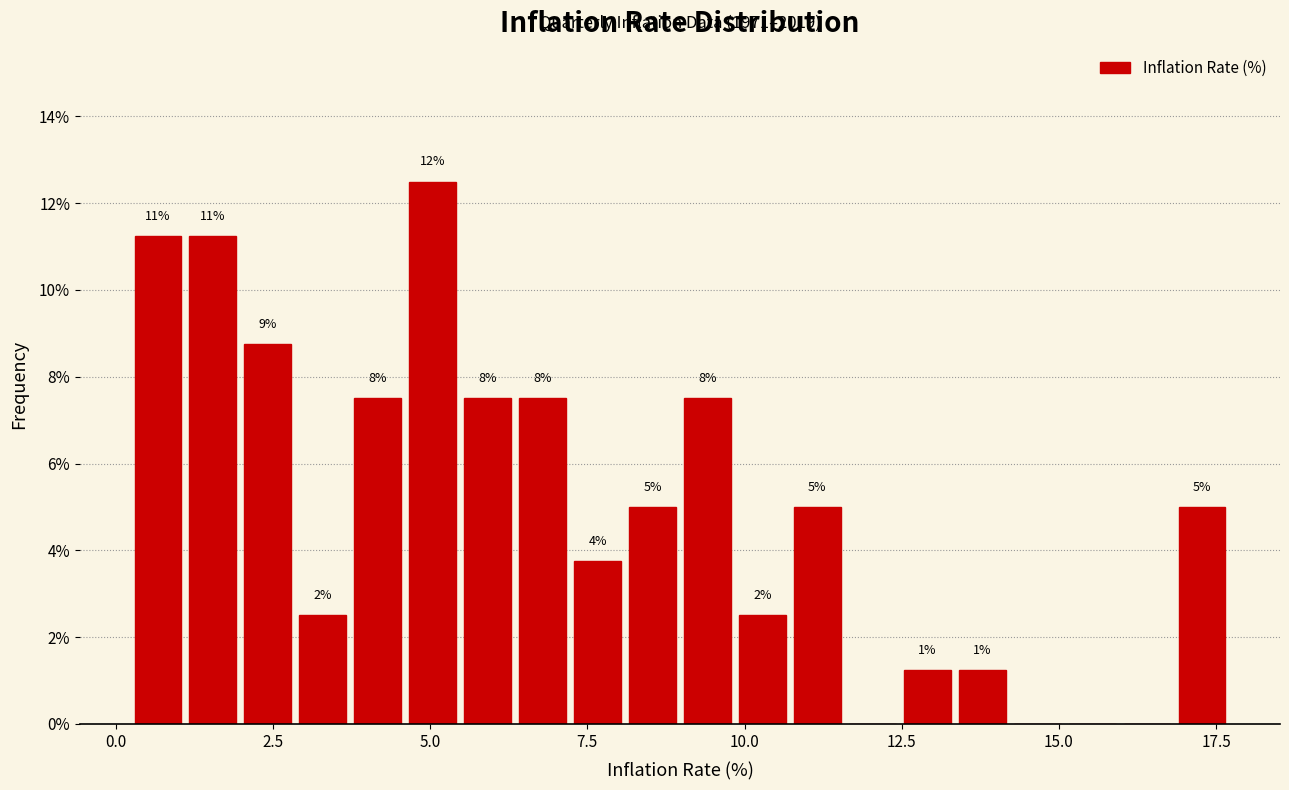

Read against the x-axis, roughly where is the centre of the tallest bar?

5.0